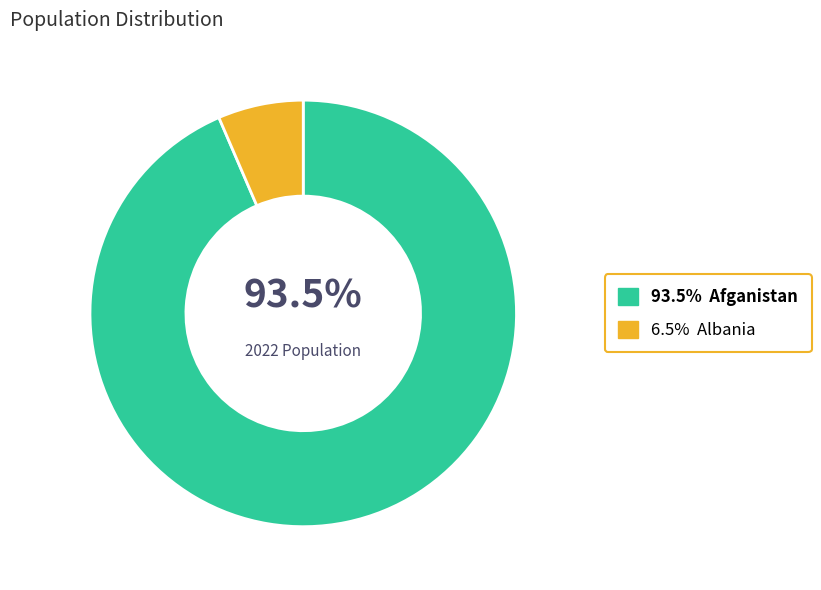

Is there any slice that represents more than half of the pie?

Yes